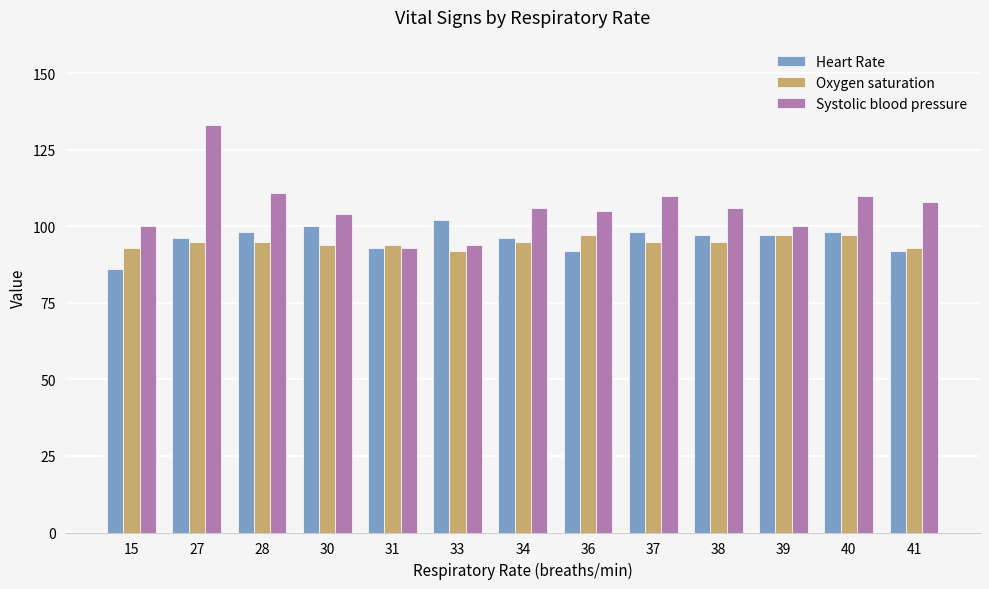

What is the difference between the highest and lowest values at 39?

3